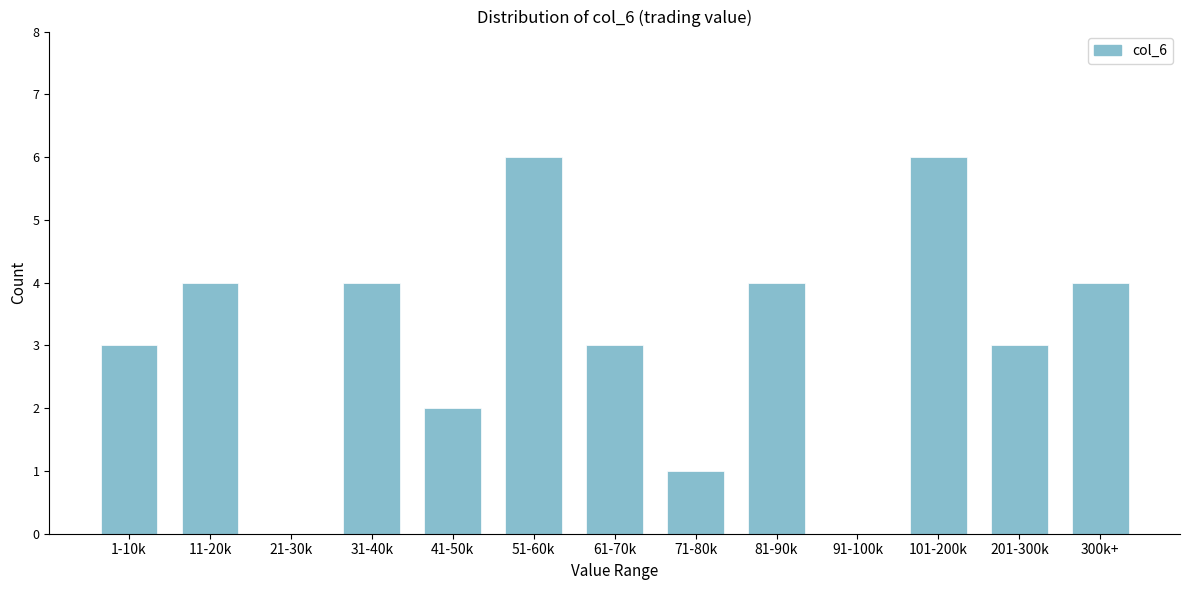

Reading right to left, extract all data points from this chart.

300k+=4	201-300k=3	101-200k=6	91-100k=0	81-90k=4	71-80k=1	61-70k=3	51-60k=6	41-50k=2	31-40k=4	21-30k=0	11-20k=4	1-10k=3